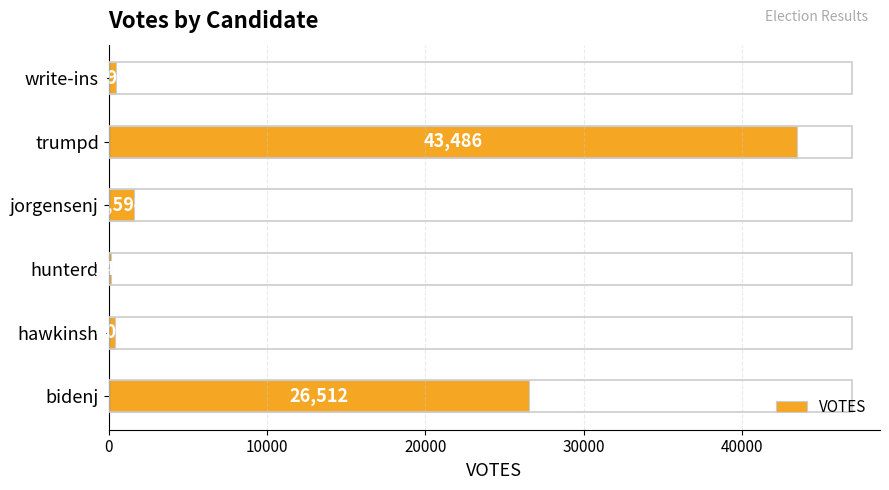

The chart shows a value of 66734 at trumpd. True or false?

False